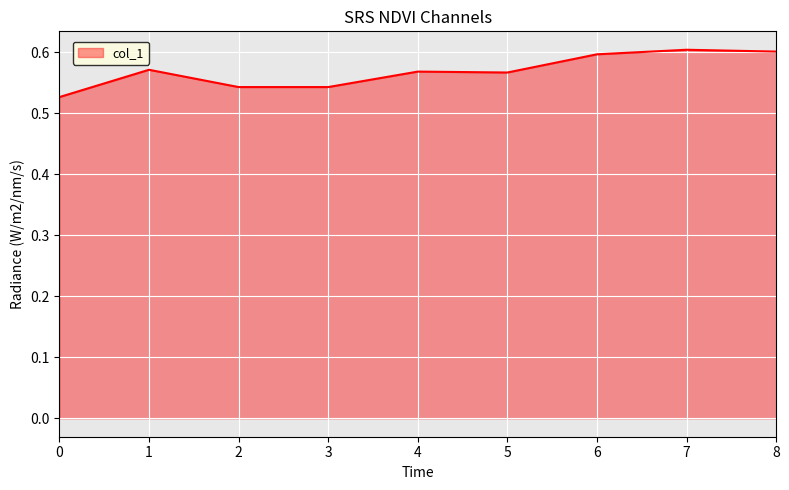

The value at 1 is 0.3. True or false?

False